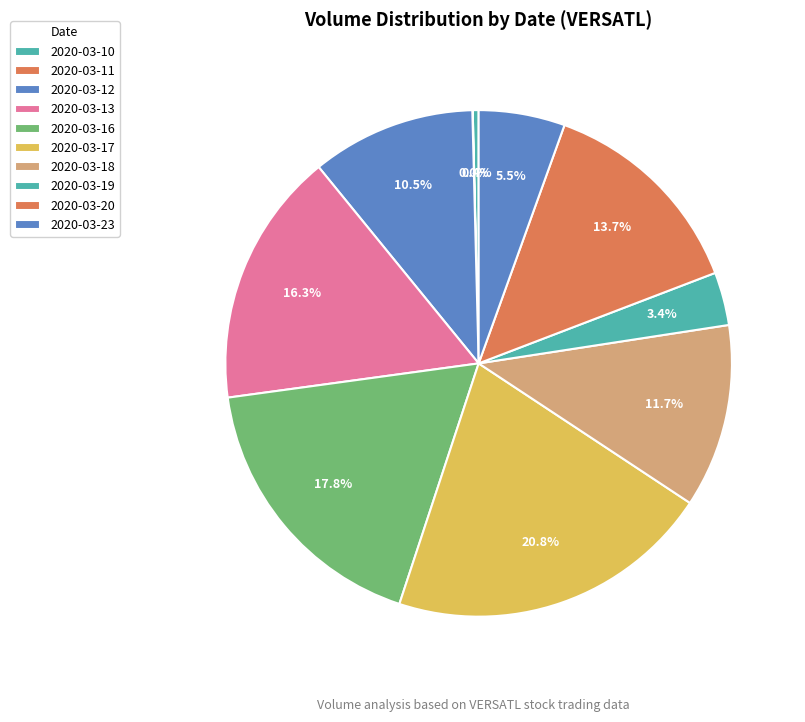

What percentage is the 2020-03-20 slice, to the nearest percent?

14%